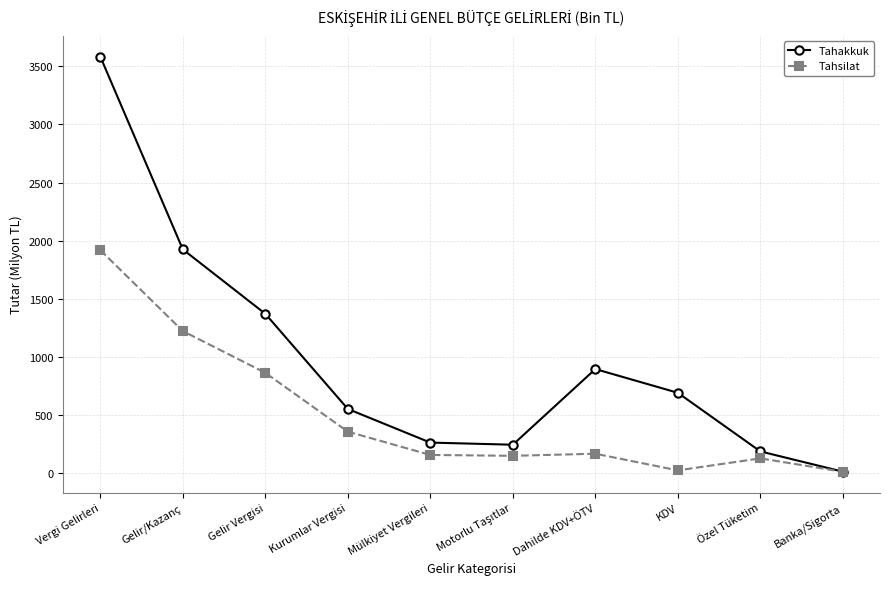

What are all the series names shown in the legend?

Tahakkuk, Tahsilat